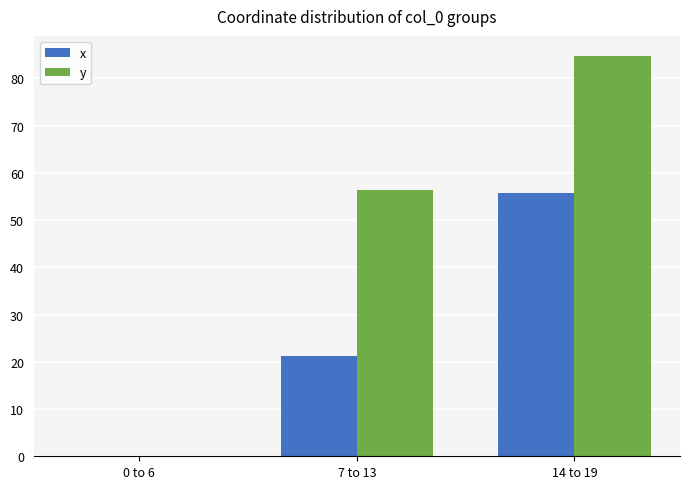

Which category has the highest value across all series?

14 to 19